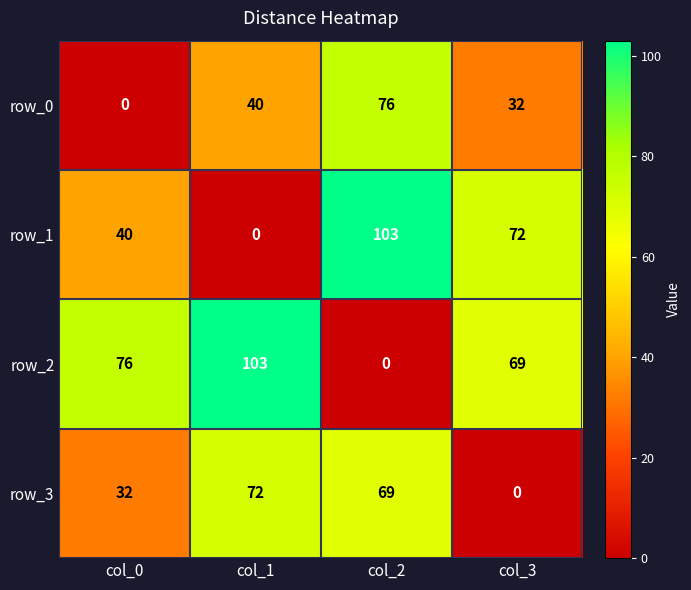

Read the row_1 value at col_0, to the nearest 5.

40